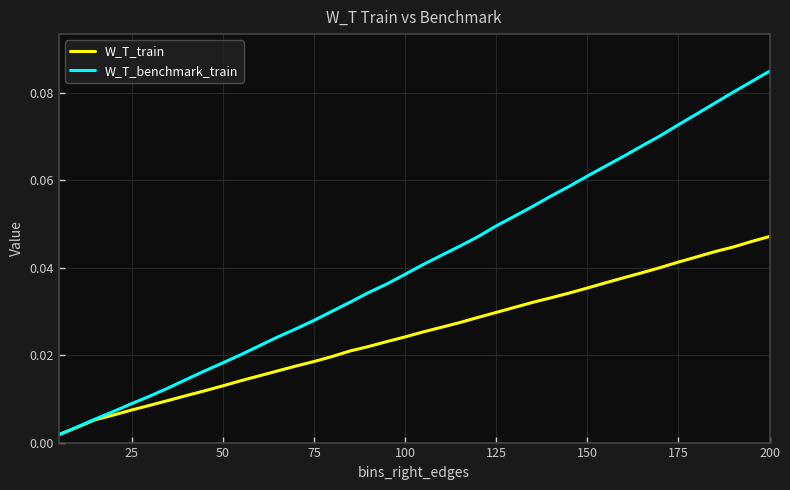

List the series in order of their overall mean, highest first.

W_T_benchmark_train, W_T_train